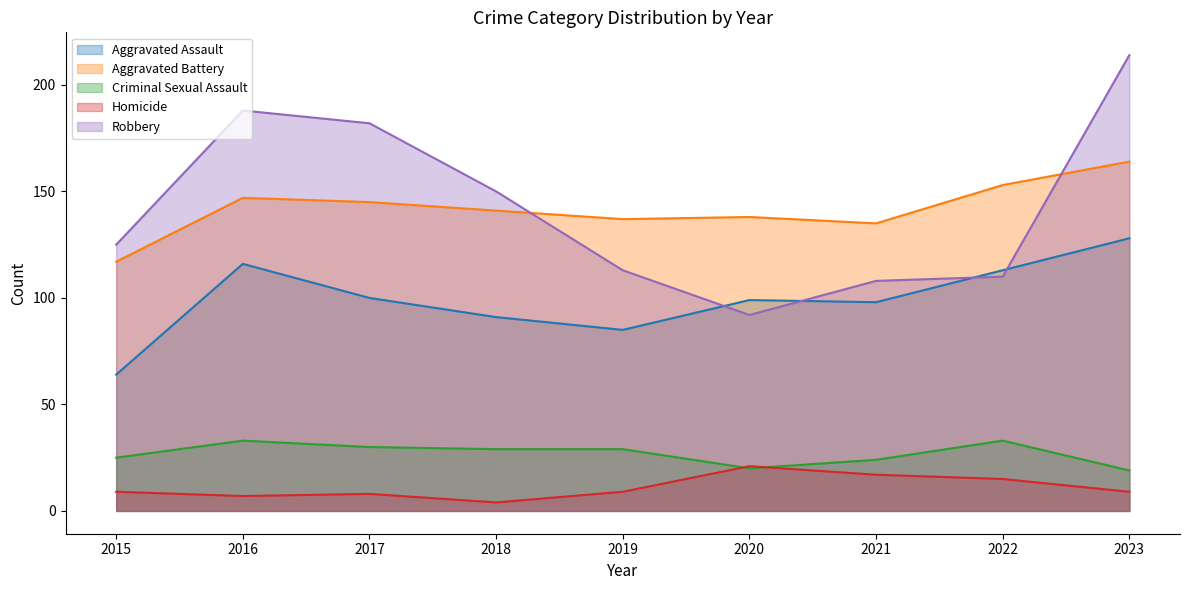

How many values in the Robbery series exceed 125?

4